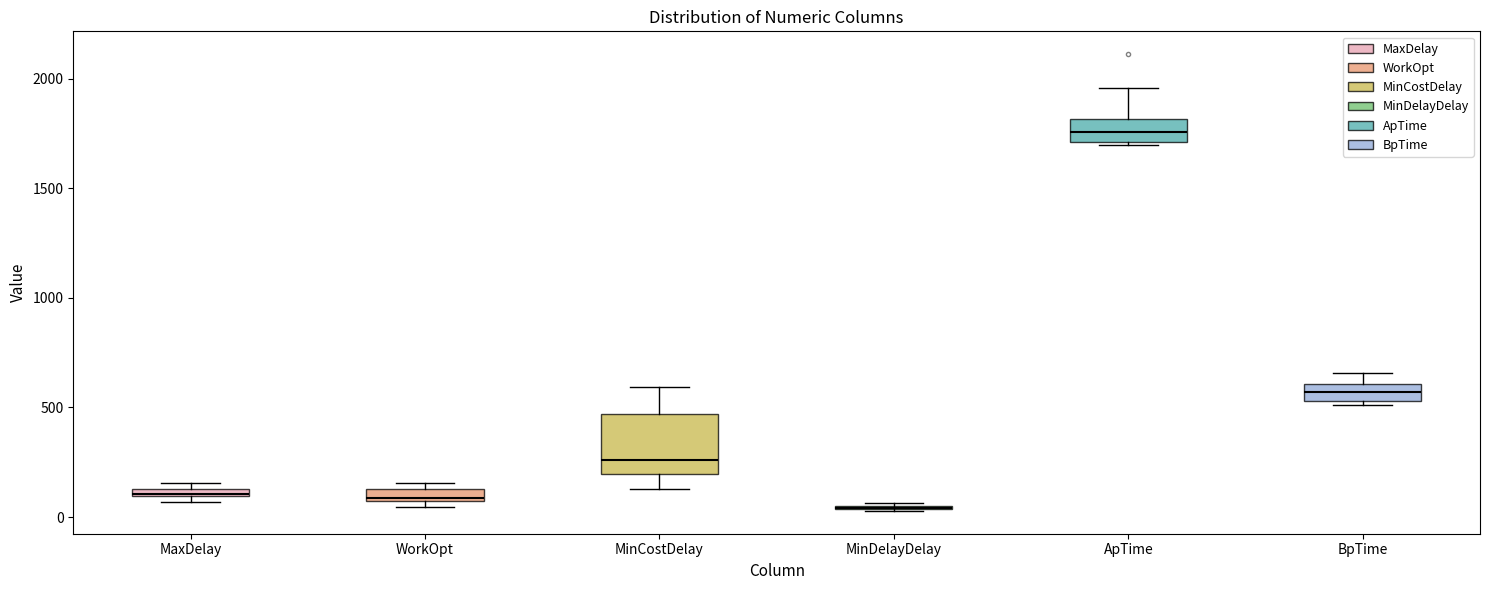

Where does the median line of the box for ApTime sit on the y-axis? The values are not printed on the chart, so give them approximately, as read against the axis.

1750